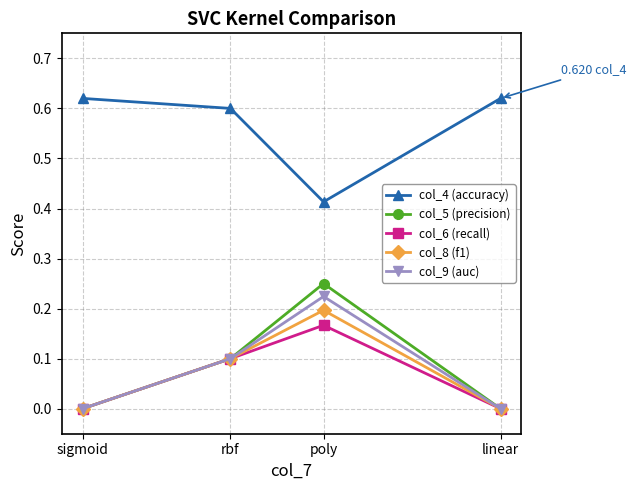

Is the value of col_8 (f1) at linear greater than the value of col_4 (accuracy) at linear?

No